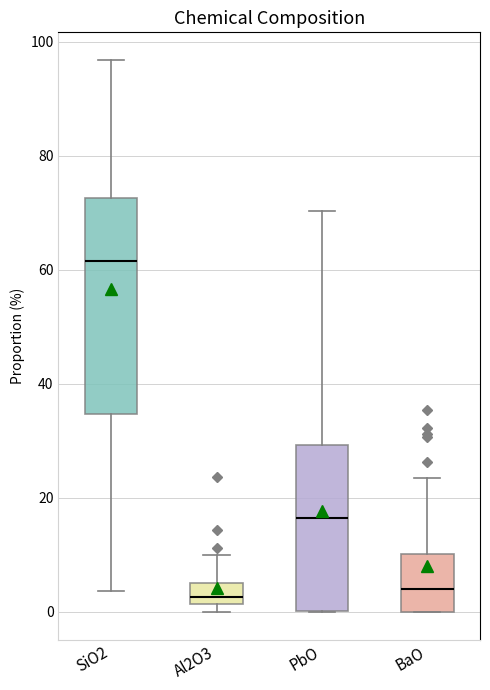

Where does the median line of the box for PbO sit on the y-axis? The values are not printed on the chart, so give them approximately, as read against the axis.

16